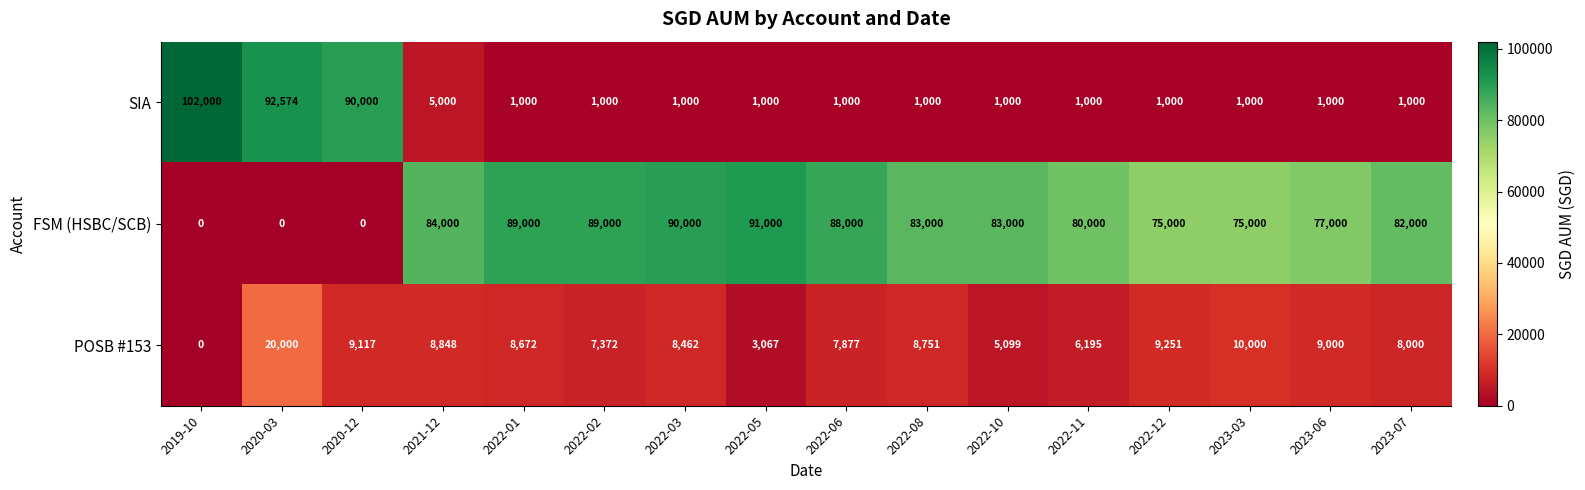

True or false: POSB #153 has a value of 8000 at 2023-07.

True